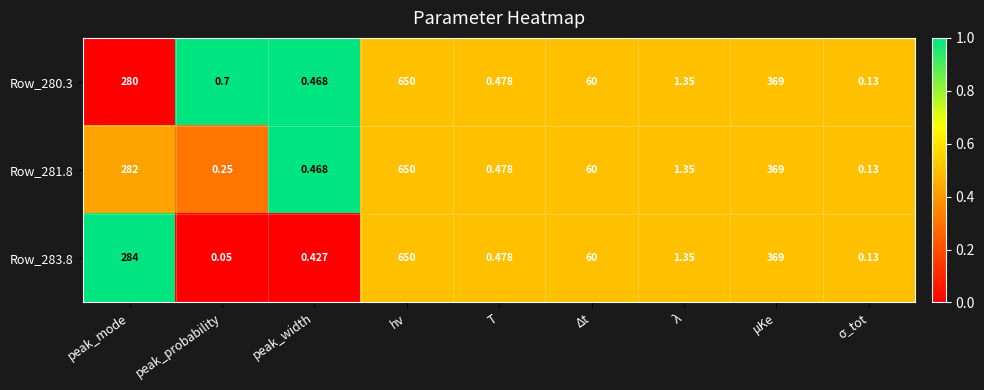

Is the value of Row_281.8 at T greater than the value of Row_280.3 at μKe?

No